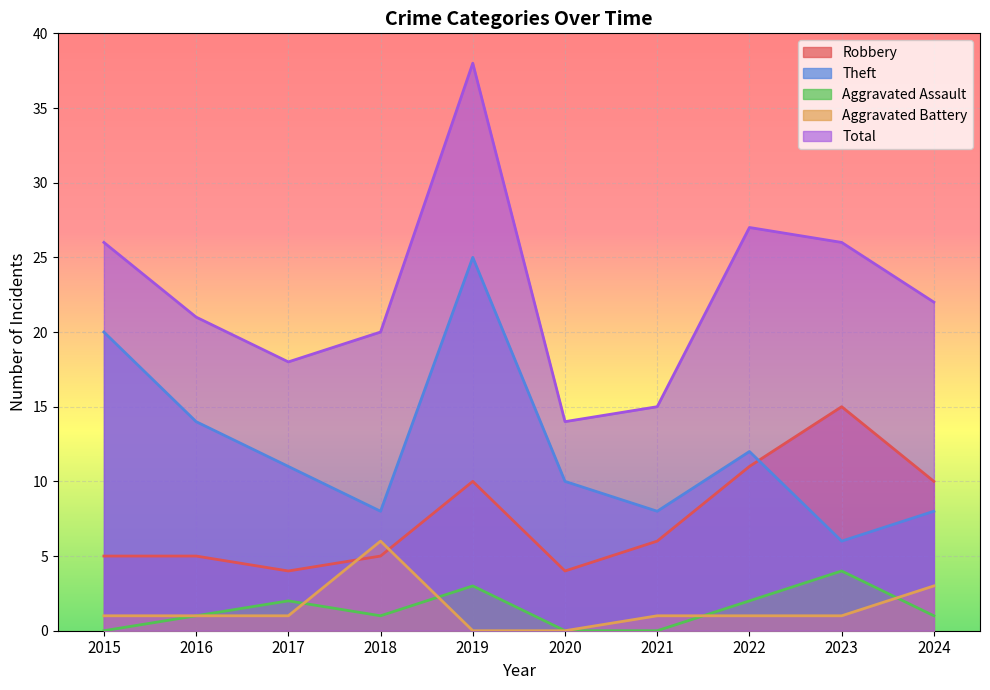

What is the value of the Theft point at the 1st from the left?

20